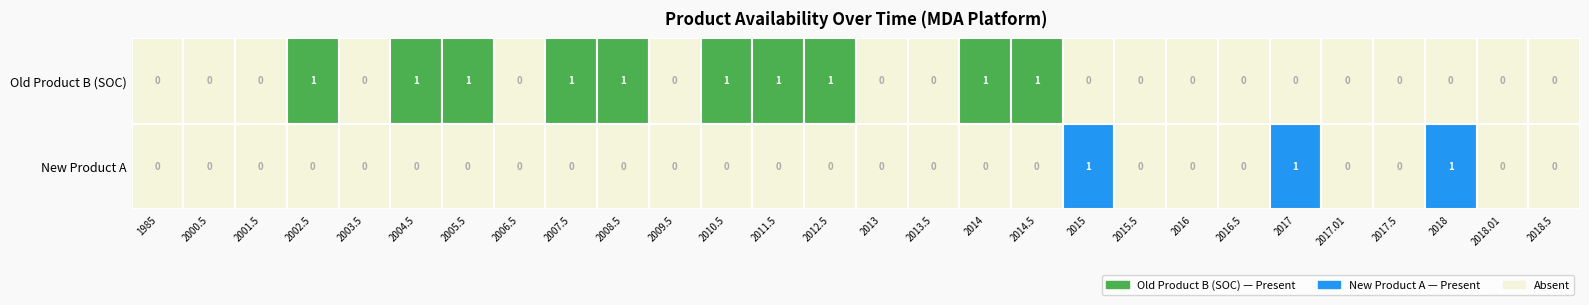

How many values in Old Product B (SOC) are above zero?

10